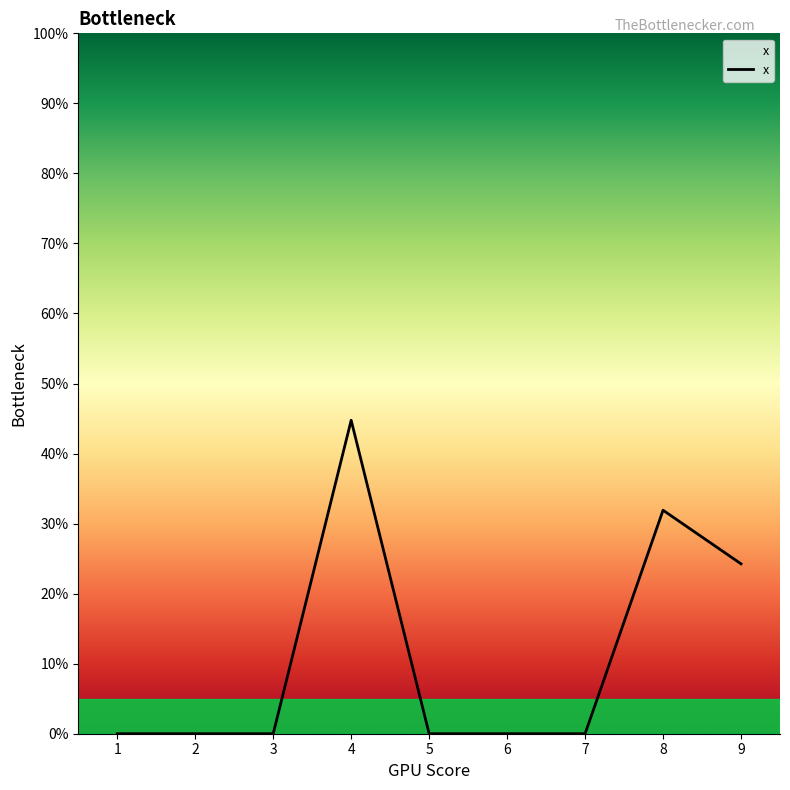

Is this an area chart (filled region under the line)?

Yes